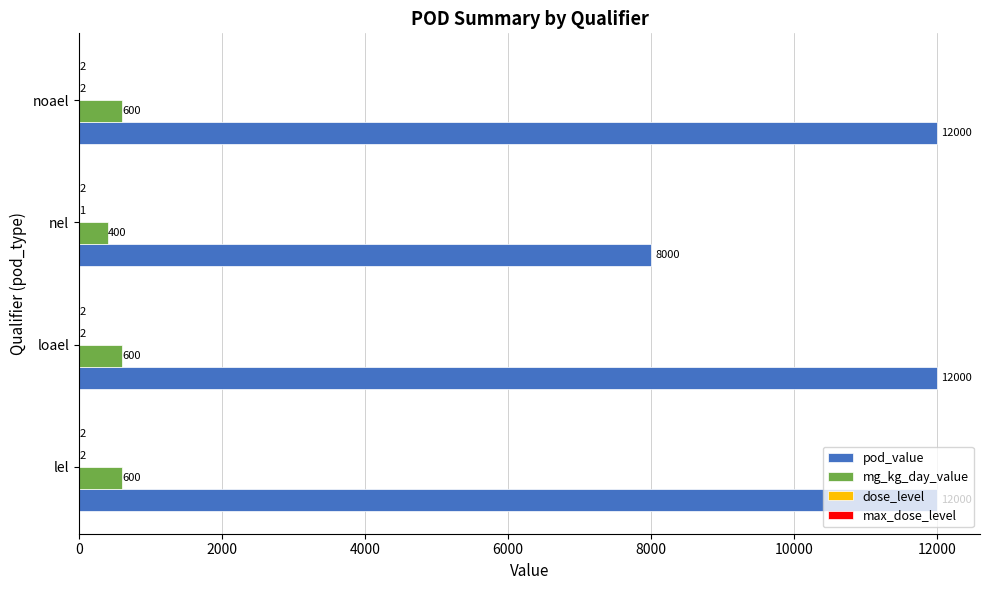

What is the sum of all mg_kg_day_value values?

2200